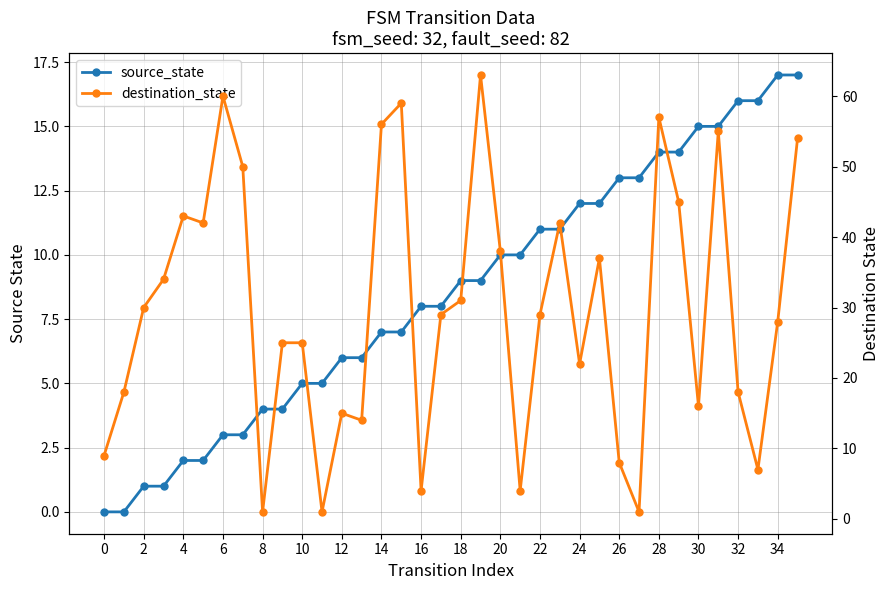

What is the average value of the destination_state series?

30